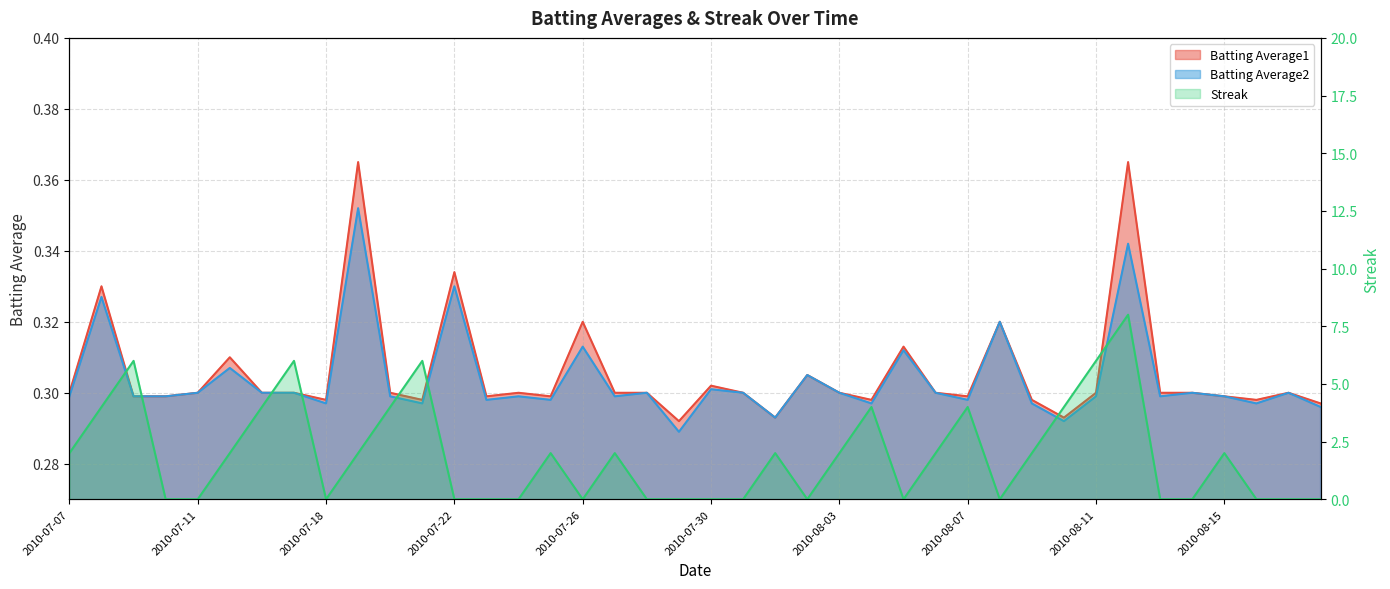

Which series has the largest total across all categories?

Streak